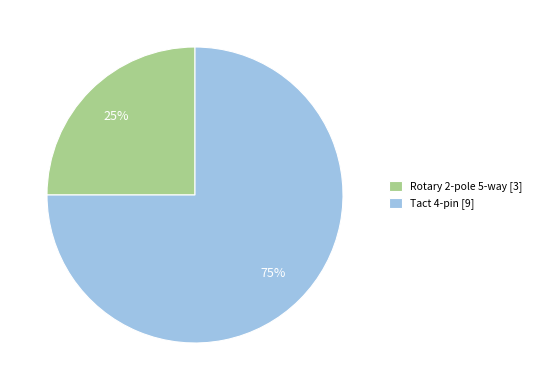

How many segments does this pie chart have?

2